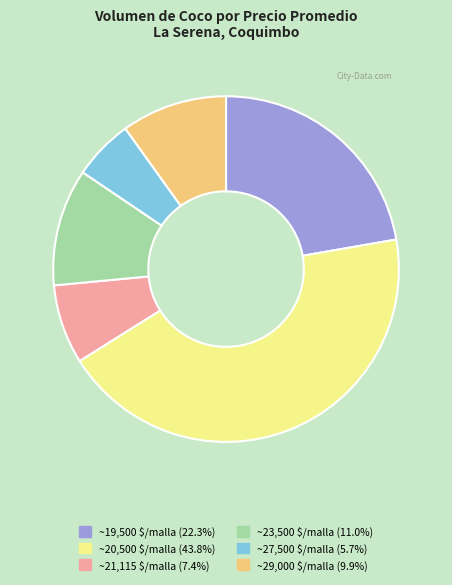

Is there any slice that represents more than half of the pie?

No